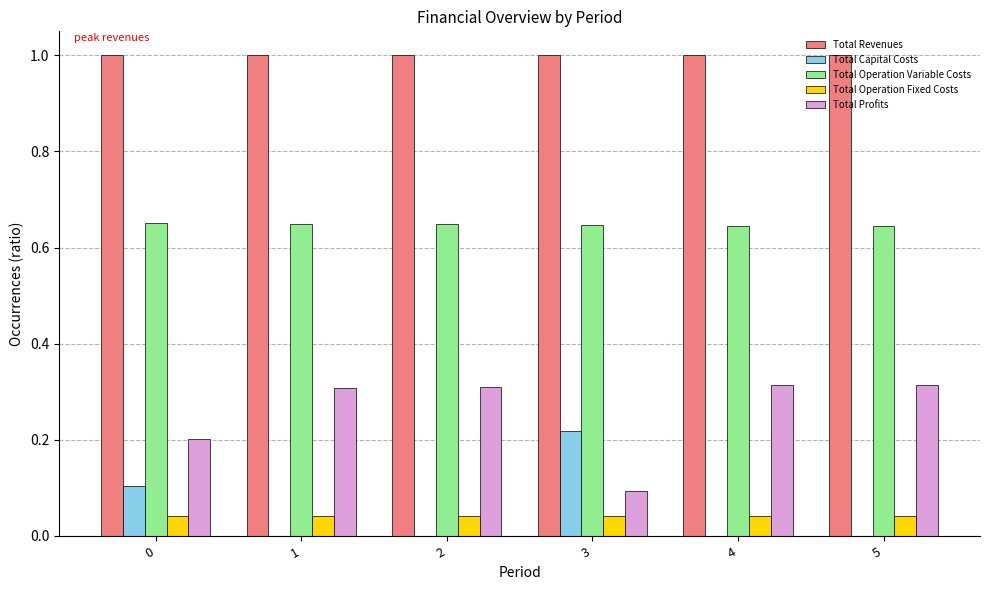

The Total Operation Fixed Costs series shows 0.0 at 4. True or false?

True